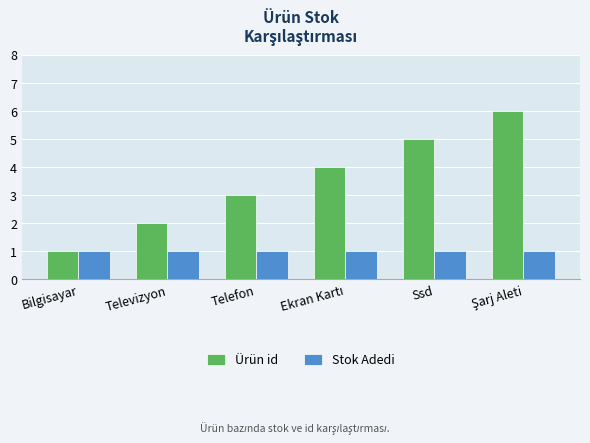

What is the label of the 4th bar from the right?

Telefon